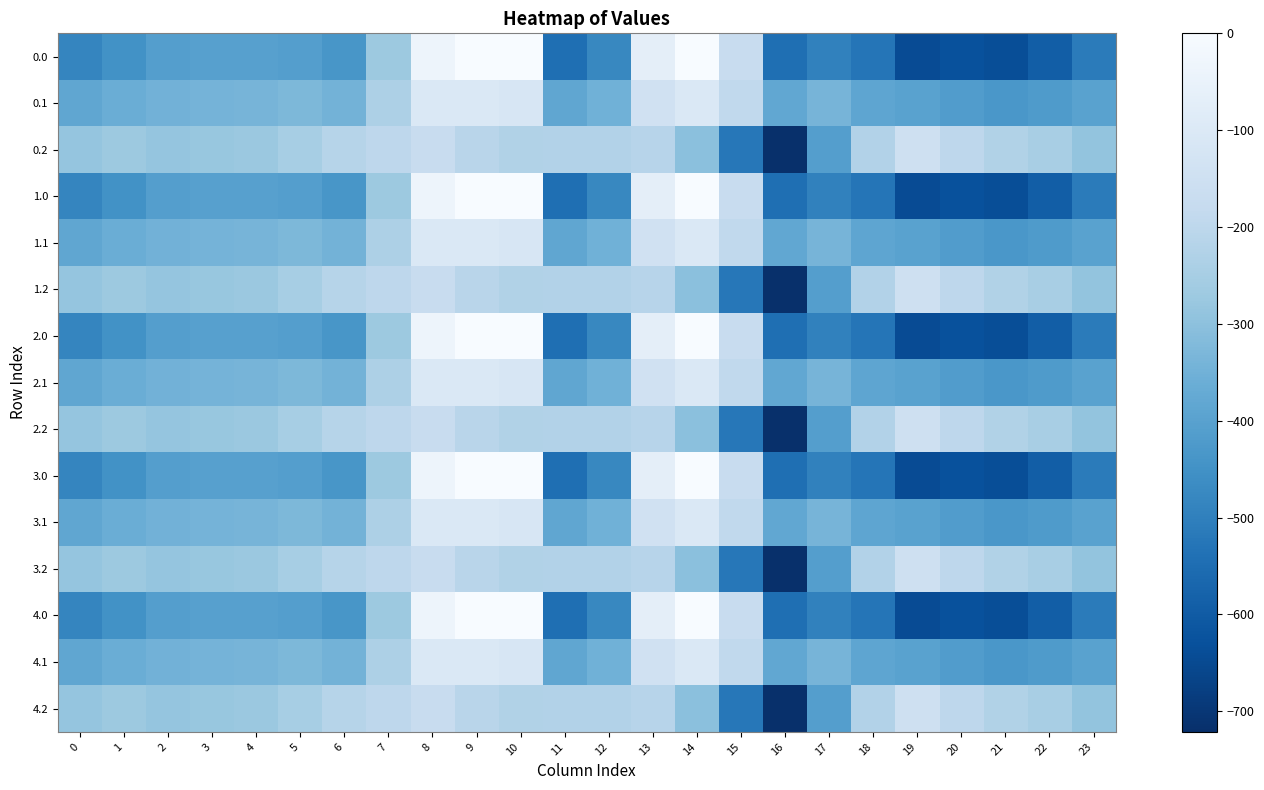

Reading left to right, transcribe all the data shown in this chart.

0.0: 0=-482.0	1=-449.5	2=-410.3	3=-404.4	4=-404.9	5=-410.8	6=-435.0	7=-270.7	8=-35.0	9=0.0	10=0.0	11=-544.3	12=-477.2	13=-70.2	14=-0.3	15=-172.8	16=-545.4	17=-493.8	18=-529.6	19=-644.5	20=-629.9	21=-638.4	22=-592.3	23=-511.3
0.1: 0=-384.6	1=-361.1	2=-347.9	3=-342.7	4=-339.6	5=-329.5	6=-345.2	7=-234.9	8=-102.3	9=-104.8	10=-114.0	11=-384.7	12=-350.8	13=-141.2	14=-105.5	15=-190.4	16=-380.5	17=-340.1	18=-388.5	19=-399.7	20=-414.5	21=-432.4	22=-419.9	23=-399.4
0.2: 0=-287.1	1=-272.7	2=-285.5	3=-281.0	4=-274.4	5=-248.1	6=-216.4	7=-199.0	8=-169.5	9=-209.6	10=-228.0	11=-225.2	12=-224.3	13=-212.2	14=-301.9	15=-522.2	16=-721.2	17=-409.5	18=-223.1	19=-151.1	20=-199.2	21=-226.4	22=-247.4	23=-287.5
1.0: 0=-482.0	1=-449.5	2=-410.3	3=-404.4	4=-404.9	5=-410.8	6=-435.0	7=-270.7	8=-35.0	9=0.0	10=0.0	11=-544.3	12=-477.2	13=-70.2	14=-0.3	15=-172.8	16=-545.4	17=-493.8	18=-529.6	19=-644.5	20=-629.9	21=-638.4	22=-592.3	23=-511.3
1.1: 0=-384.6	1=-361.1	2=-347.9	3=-342.7	4=-339.6	5=-329.5	6=-345.2	7=-234.9	8=-102.3	9=-104.8	10=-114.0	11=-384.7	12=-350.8	13=-141.2	14=-105.5	15=-190.4	16=-380.5	17=-340.1	18=-388.5	19=-399.7	20=-414.5	21=-432.4	22=-419.9	23=-399.4
1.2: 0=-287.1	1=-272.7	2=-285.5	3=-281.0	4=-274.4	5=-248.1	6=-216.4	7=-199.0	8=-169.5	9=-209.6	10=-228.0	11=-225.2	12=-224.3	13=-212.2	14=-301.9	15=-522.2	16=-721.2	17=-409.5	18=-223.1	19=-151.1	20=-199.2	21=-226.4	22=-247.4	23=-287.5
2.0: 0=-482.0	1=-449.5	2=-410.3	3=-404.4	4=-404.9	5=-410.8	6=-435.0	7=-270.7	8=-35.0	9=0.0	10=0.0	11=-544.3	12=-477.2	13=-70.2	14=-0.3	15=-172.8	16=-545.4	17=-493.8	18=-529.6	19=-644.5	20=-629.9	21=-638.4	22=-592.3	23=-511.3
2.1: 0=-384.6	1=-361.1	2=-347.9	3=-342.7	4=-339.6	5=-329.5	6=-345.2	7=-234.9	8=-102.3	9=-104.8	10=-114.0	11=-384.7	12=-350.8	13=-141.2	14=-105.5	15=-190.4	16=-380.5	17=-340.1	18=-388.5	19=-399.7	20=-414.5	21=-432.4	22=-419.9	23=-399.4
2.2: 0=-287.1	1=-272.7	2=-285.5	3=-281.0	4=-274.4	5=-248.1	6=-216.4	7=-199.0	8=-169.5	9=-209.6	10=-228.0	11=-225.2	12=-224.3	13=-212.2	14=-301.9	15=-522.2	16=-721.2	17=-409.5	18=-223.1	19=-151.1	20=-199.2	21=-226.4	22=-247.4	23=-287.5
3.0: 0=-482.0	1=-449.5	2=-410.3	3=-404.4	4=-404.9	5=-410.8	6=-435.0	7=-270.7	8=-35.0	9=0.0	10=0.0	11=-544.3	12=-477.2	13=-70.2	14=-0.3	15=-172.8	16=-545.4	17=-493.8	18=-529.6	19=-644.5	20=-629.9	21=-638.4	22=-592.3	23=-511.3
3.1: 0=-384.6	1=-361.1	2=-347.9	3=-342.7	4=-339.6	5=-329.5	6=-345.2	7=-234.9	8=-102.3	9=-104.8	10=-114.0	11=-384.7	12=-350.8	13=-141.2	14=-105.5	15=-190.4	16=-380.5	17=-340.1	18=-388.5	19=-399.7	20=-414.5	21=-432.4	22=-419.9	23=-399.4
3.2: 0=-287.1	1=-272.7	2=-285.5	3=-281.0	4=-274.4	5=-248.1	6=-216.4	7=-199.0	8=-169.5	9=-209.6	10=-228.0	11=-225.2	12=-224.3	13=-212.2	14=-301.9	15=-522.2	16=-721.2	17=-409.5	18=-223.1	19=-151.1	20=-199.2	21=-226.4	22=-247.4	23=-287.5
4.0: 0=-482.0	1=-449.5	2=-410.3	3=-404.4	4=-404.9	5=-410.8	6=-435.0	7=-270.7	8=-35.0	9=0.0	10=0.0	11=-544.3	12=-477.2	13=-70.2	14=-0.3	15=-172.8	16=-545.4	17=-493.8	18=-529.6	19=-644.5	20=-629.9	21=-638.4	22=-592.3	23=-511.3
4.1: 0=-384.6	1=-361.1	2=-347.9	3=-342.7	4=-339.6	5=-329.5	6=-345.2	7=-234.9	8=-102.3	9=-104.8	10=-114.0	11=-384.7	12=-350.8	13=-141.2	14=-105.5	15=-190.4	16=-380.5	17=-340.1	18=-388.5	19=-399.7	20=-414.5	21=-432.4	22=-419.9	23=-399.4
4.2: 0=-287.1	1=-272.7	2=-285.5	3=-281.0	4=-274.4	5=-248.1	6=-216.4	7=-199.0	8=-169.5	9=-209.6	10=-228.0	11=-225.2	12=-224.3	13=-212.2	14=-301.9	15=-522.2	16=-721.2	17=-409.5	18=-223.1	19=-151.1	20=-199.2	21=-226.4	22=-247.4	23=-287.5